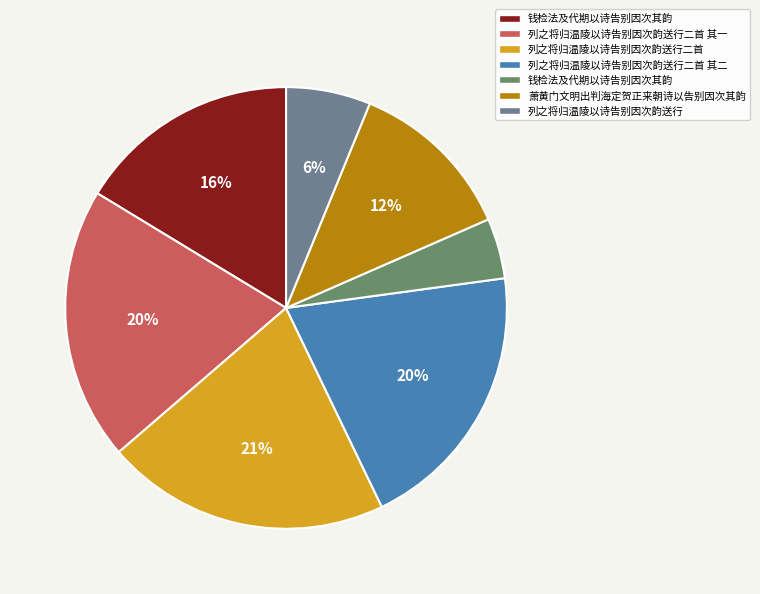

Rank the categories by value from highest to lowest.

列之将归温陵以诗告别因次韵送行二首, 列之将归温陵以诗告别因次韵送行二首 其二, 列之将归温陵以诗告别因次韵送行二首 其一, 钱检法及代期以诗告别因次其韵, 萧黄门文明出判海定贺正来朝诗以告别因次其韵, 列之将归温陵以诗告别因次韵送行, 钱检法及代期以诗告别因次其韵